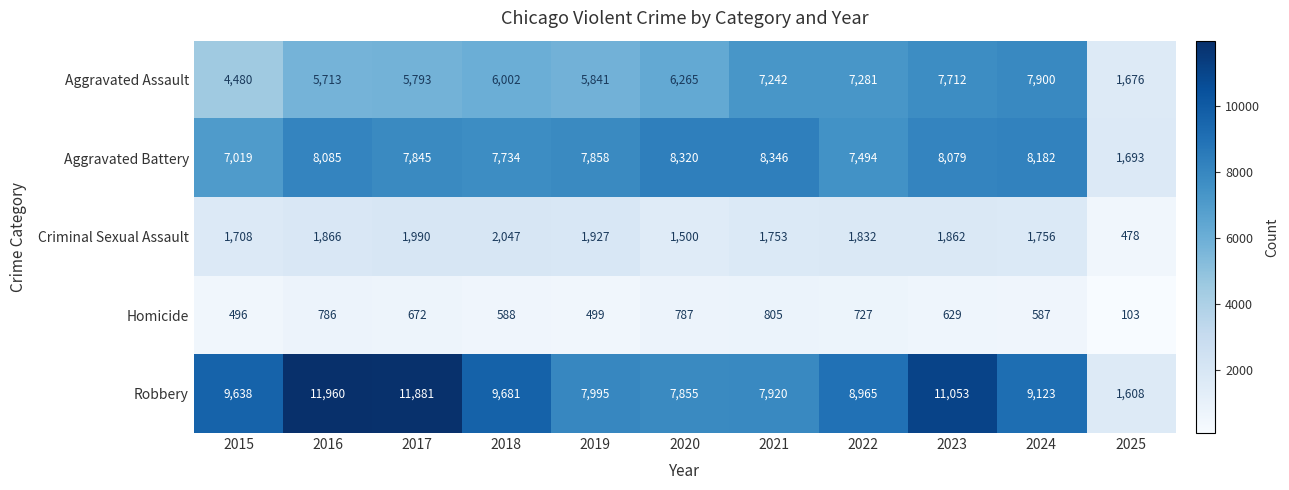

What is the approximate value of Criminal Sexual Assault at 2016, to the nearest 50?

1850